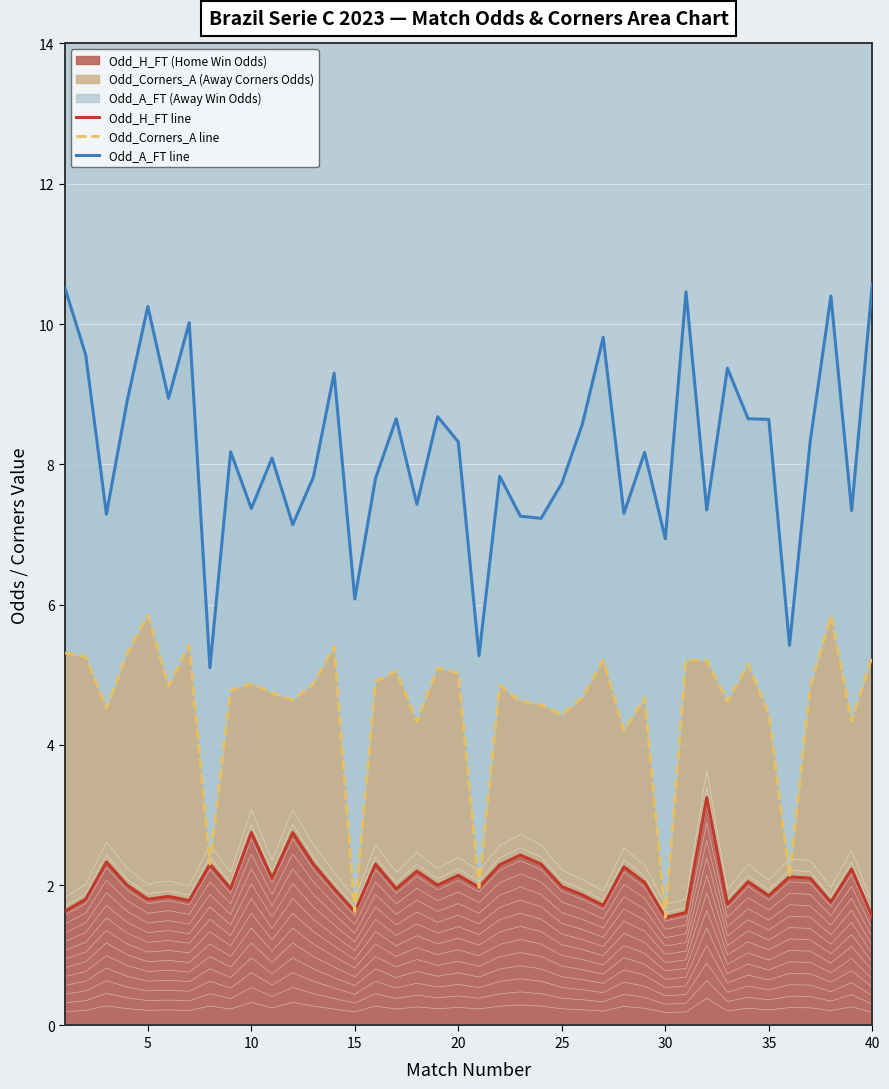

The Odd_A_FT line series shows 3.7 at 25. True or false?

False